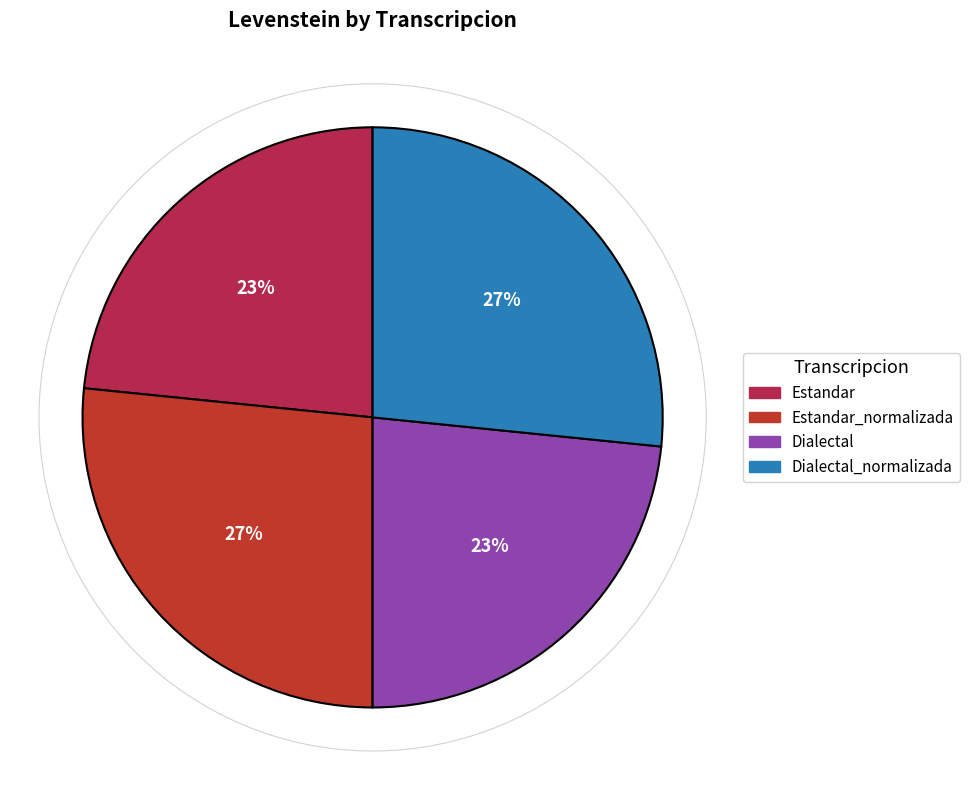

To the nearest percent, what is the average slice percentage?

25%